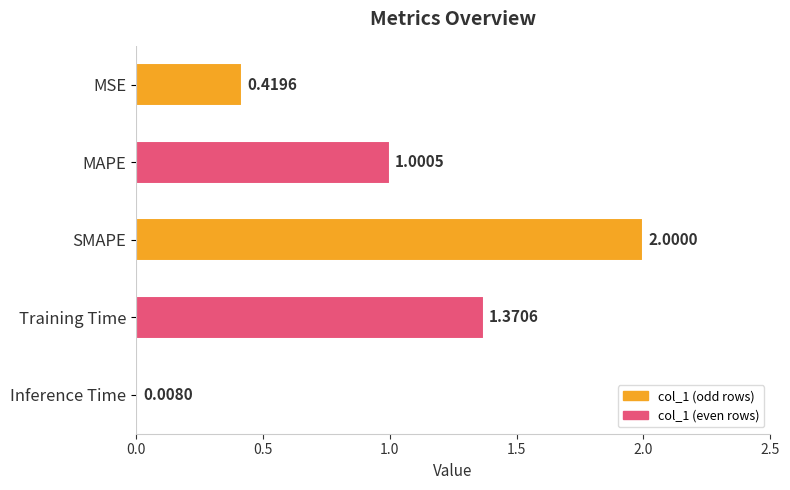

Where is the data nearest to the value 1?

MAPE